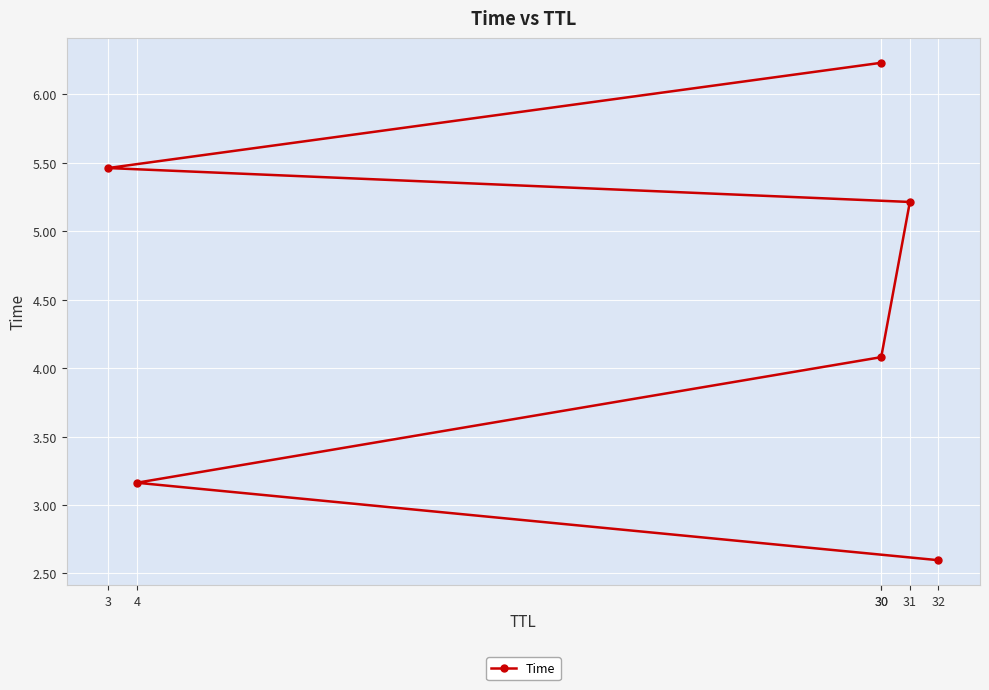

Where is the data nearest to the value 4?

30